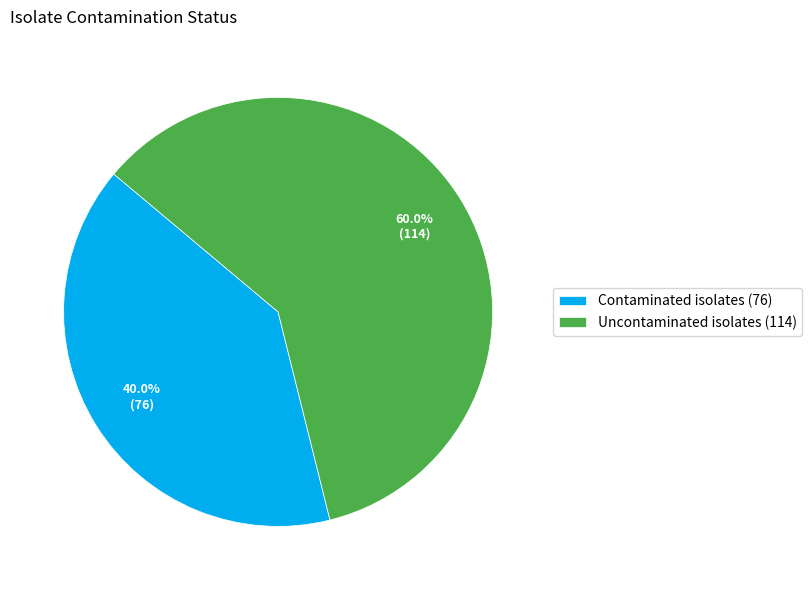

What is the majority slice?

Uncontaminated isolates